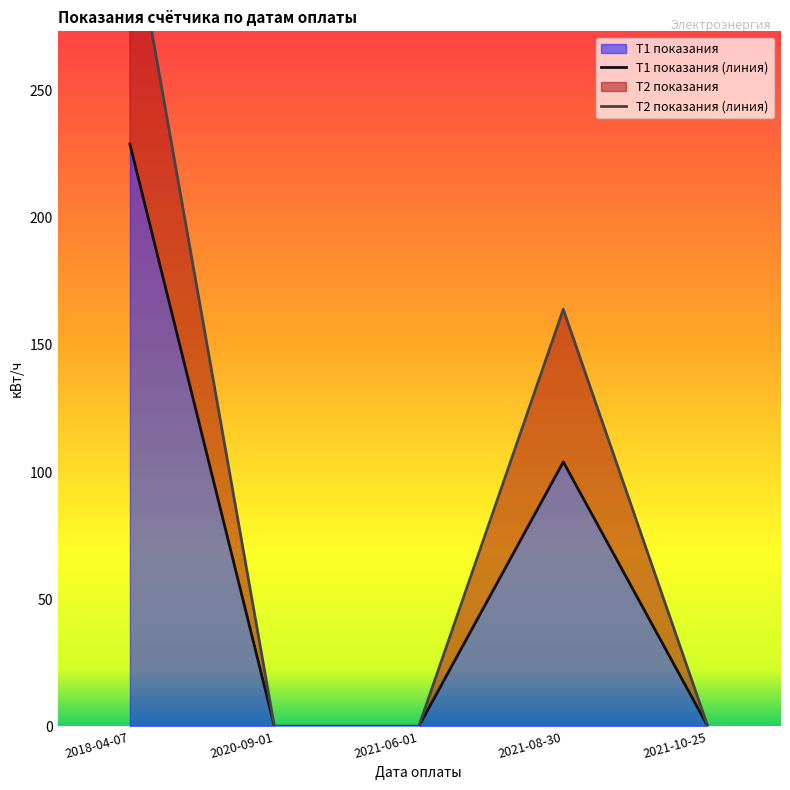

Rank the series by their maximum value, from highest to lowest.

Т2 показания (линия), Т1 показания (линия)